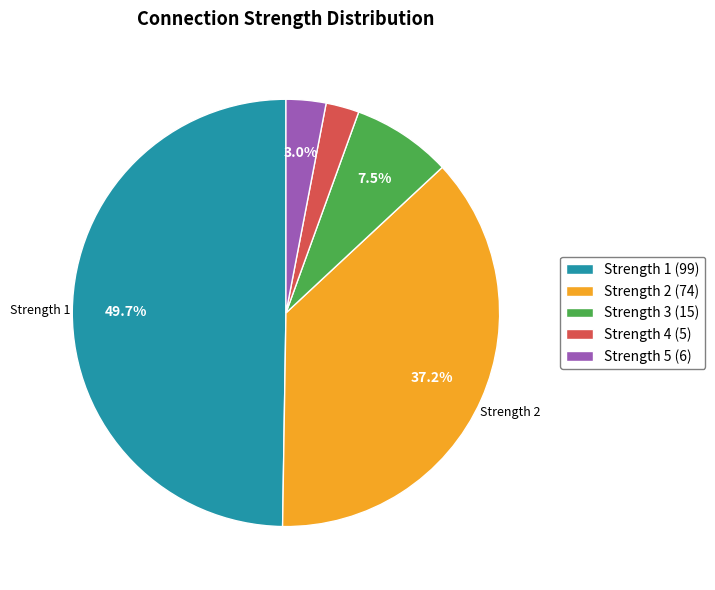

Do Strength 4 (5) and Strength 2 (74) together represent more than half of the pie?

No